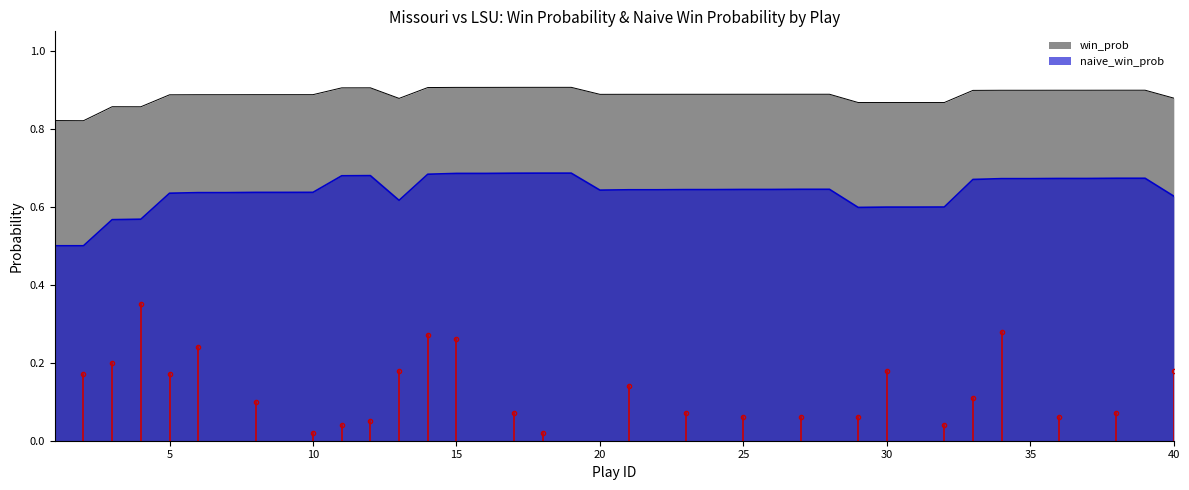

Which series has the widest spread of values?

naive_win_prob